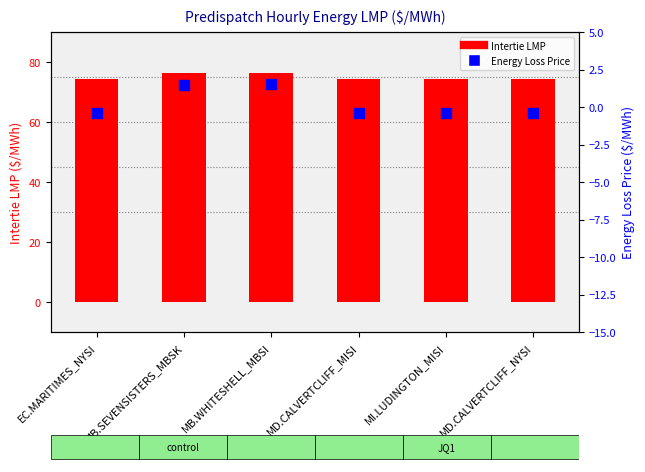

At which category is the sum across all series the highest?

MB.WHITESHELL_MBSI